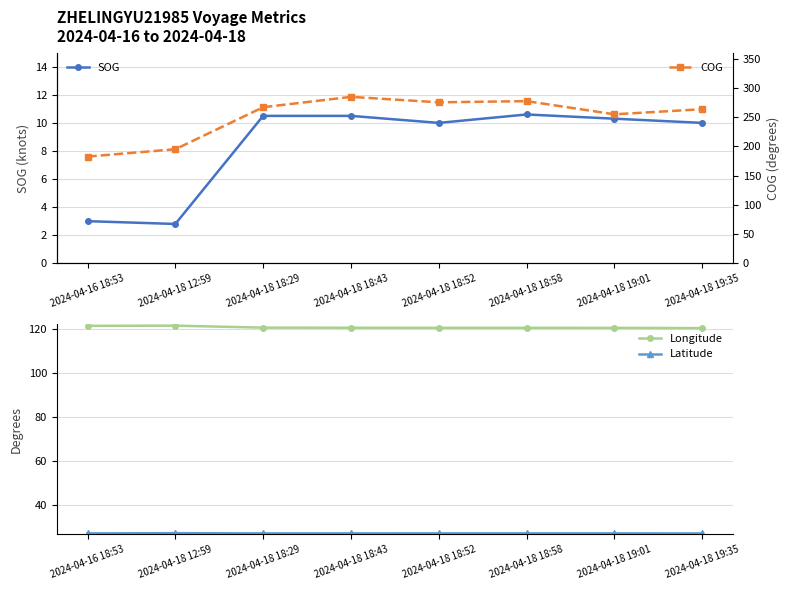

What is the minimum value shown in the chart?

2.8